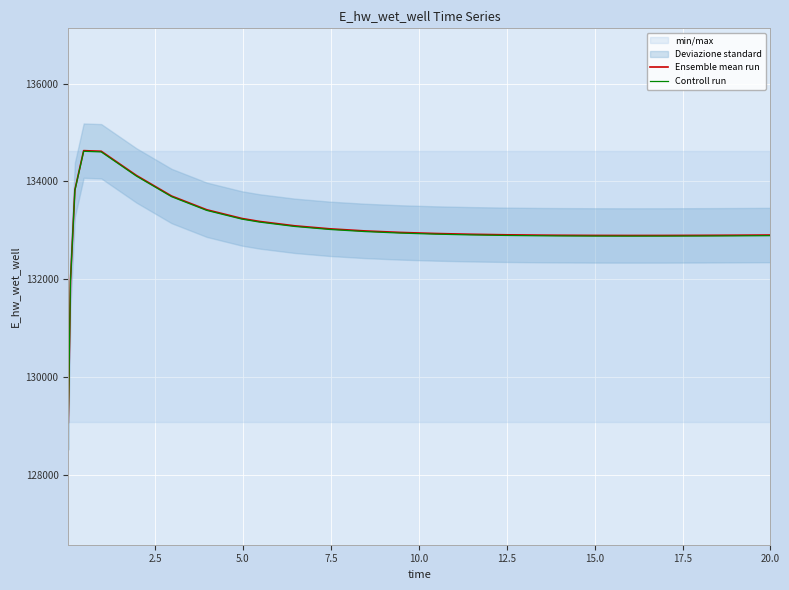

What is the difference between the maximum and minimum values in the Ensemble mean run series?

5557.5